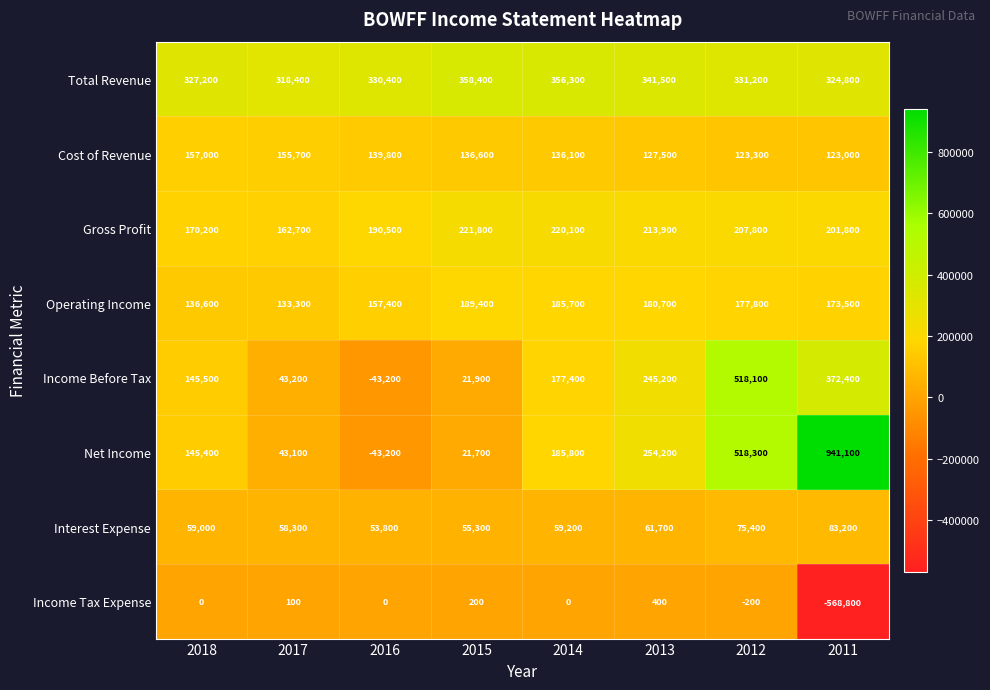

What is the difference between the Net Income values at 2017 and 2018?

102300